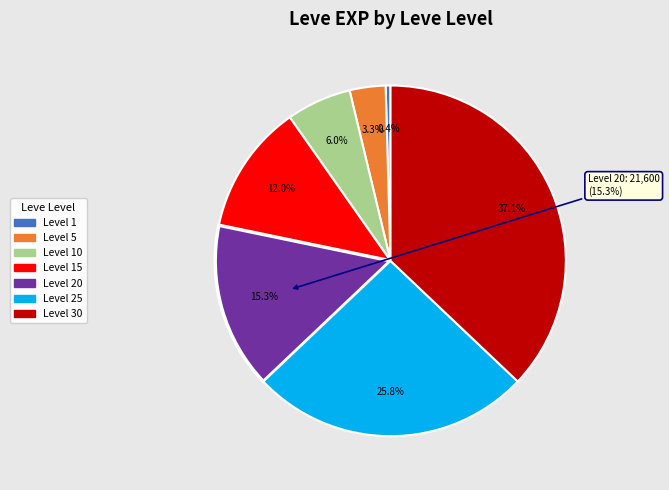

How much of the chart is everything except 25?

74.2%